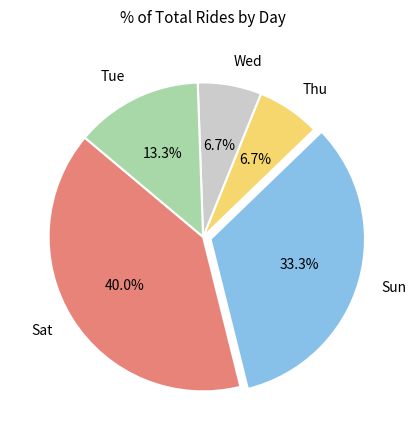

To the nearest percent, what portion does Sun represent?

33%